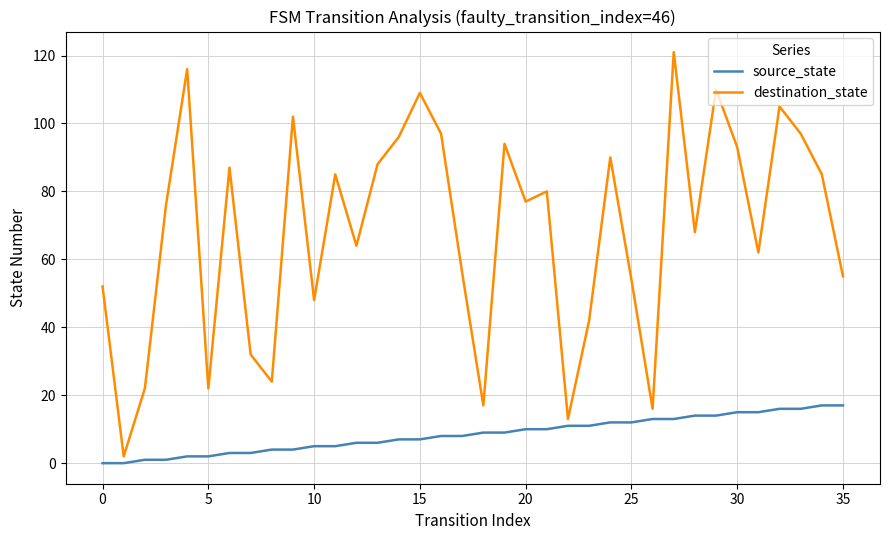

List the series in order of their overall mean, lowest first.

source_state, destination_state